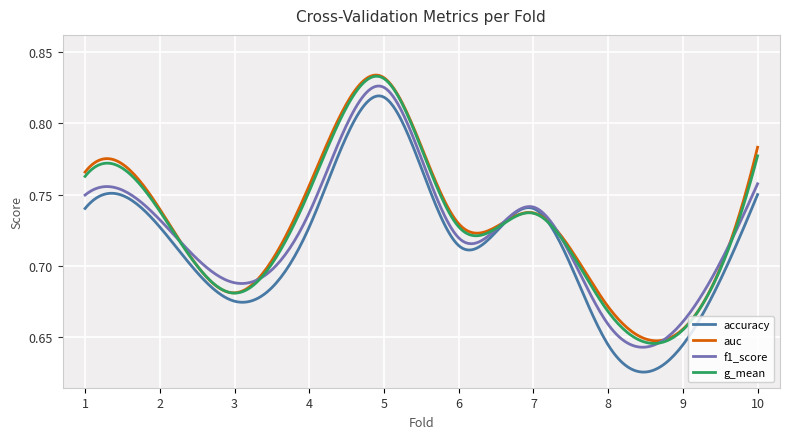

Which series has the widest spread of values?

accuracy